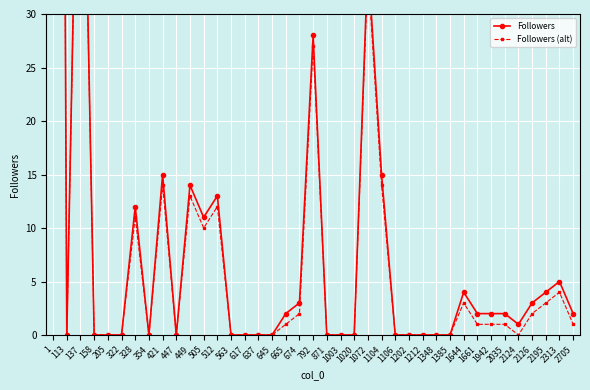

List the labels in order of Followers value, largest first.

1, 137, 1072, 792, 421, 1104, 449, 512, 328, 505, 2313, 1644, 2195, 674, 2126, 665, 1661, 1942, 2035, 2705, 2124, 113, 158, 205, 322, 354, 447, 563, 617, 637, 645, 871, 1003, 1020, 1106, 1202, 1212, 1348, 1385